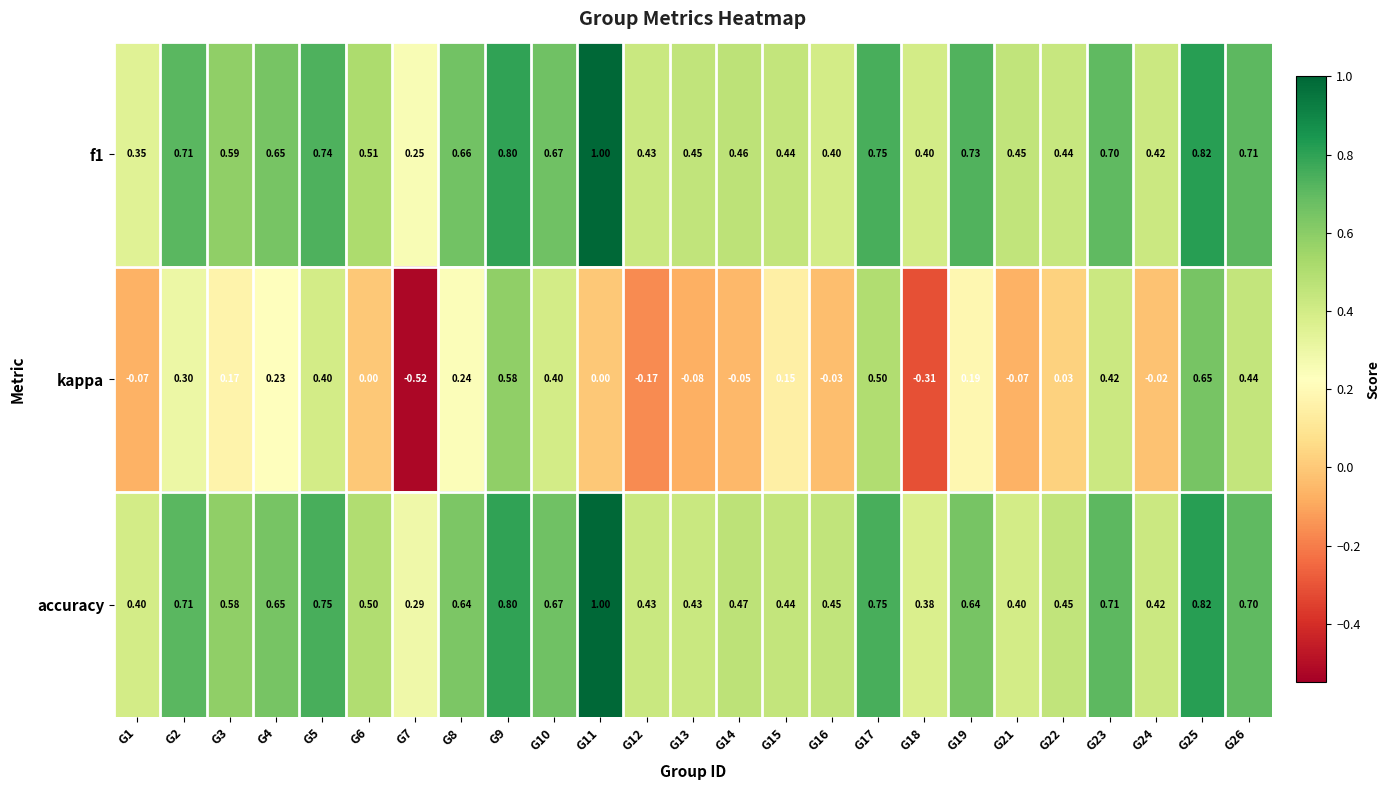

Which series has the largest range (max minus min)?

kappa